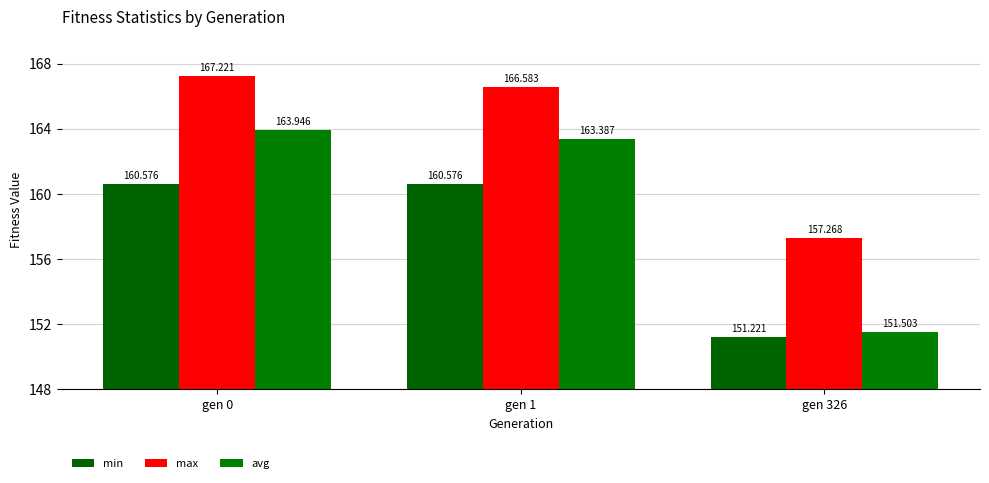

What is the lowest value of the min series?

151.2